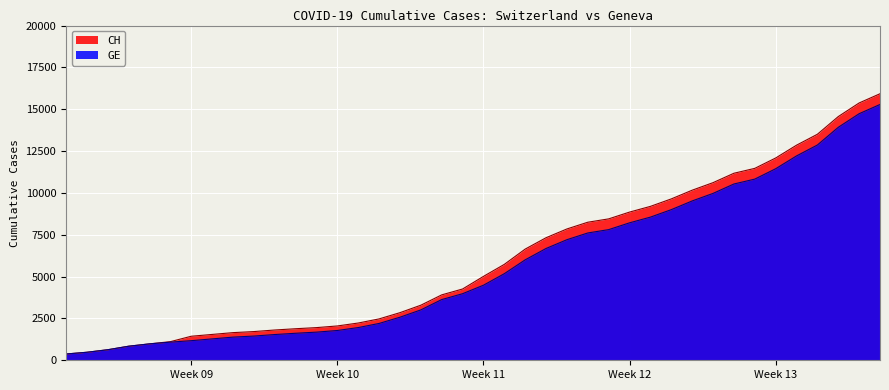

How many data points does each series have?

40